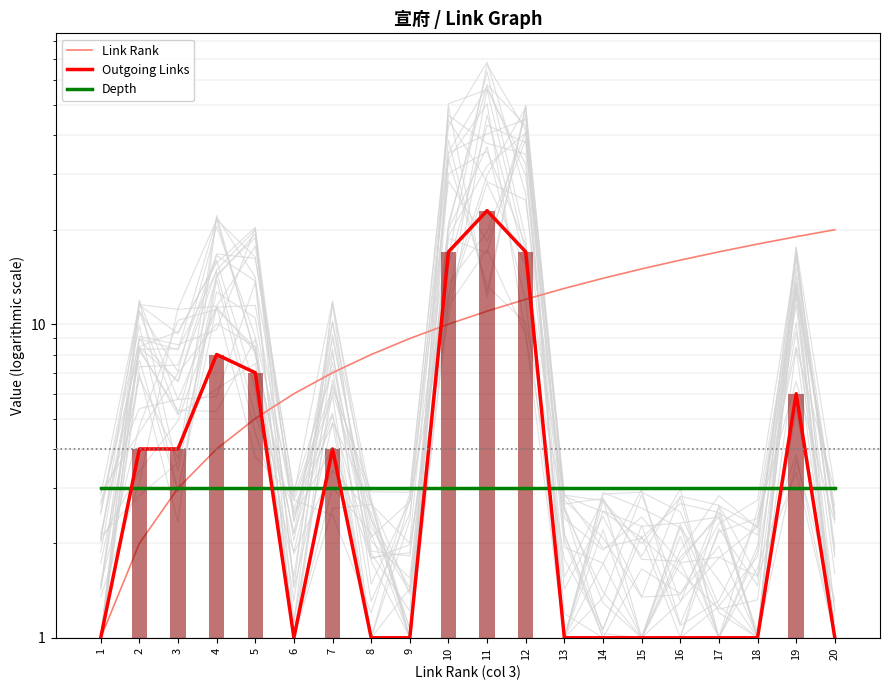

What is the total value across all series at 14?

18